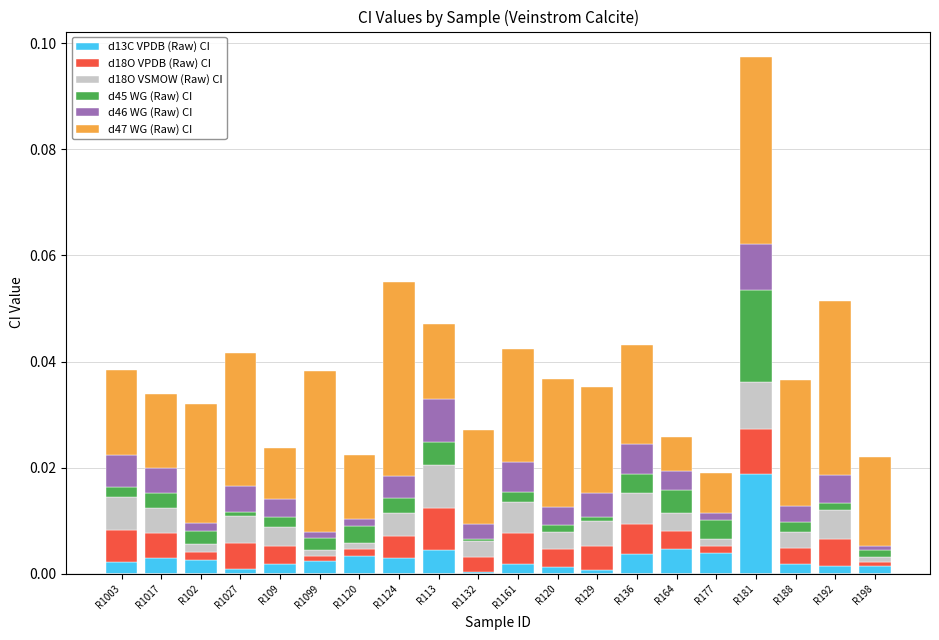

At which category is the sum across all series the highest?

R181